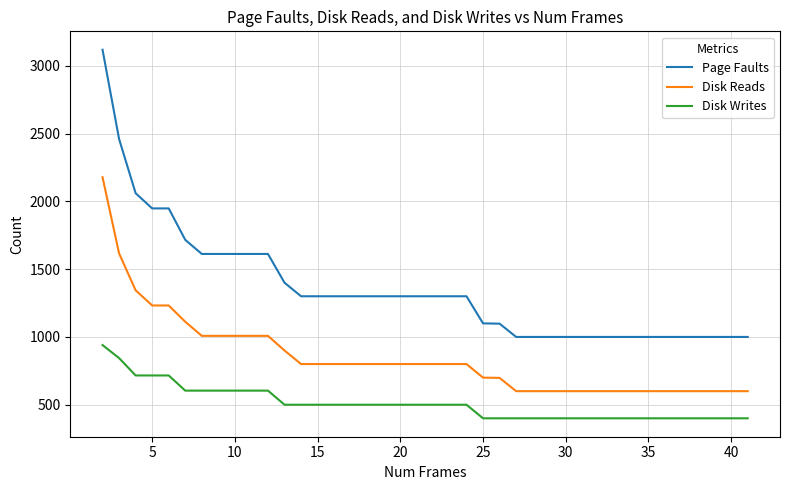

List the series in order of their overall mean, highest first.

Page Faults, Disk Reads, Disk Writes